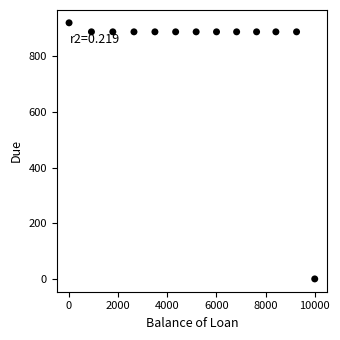

What is the range of Y values (max minus min)?

920.2